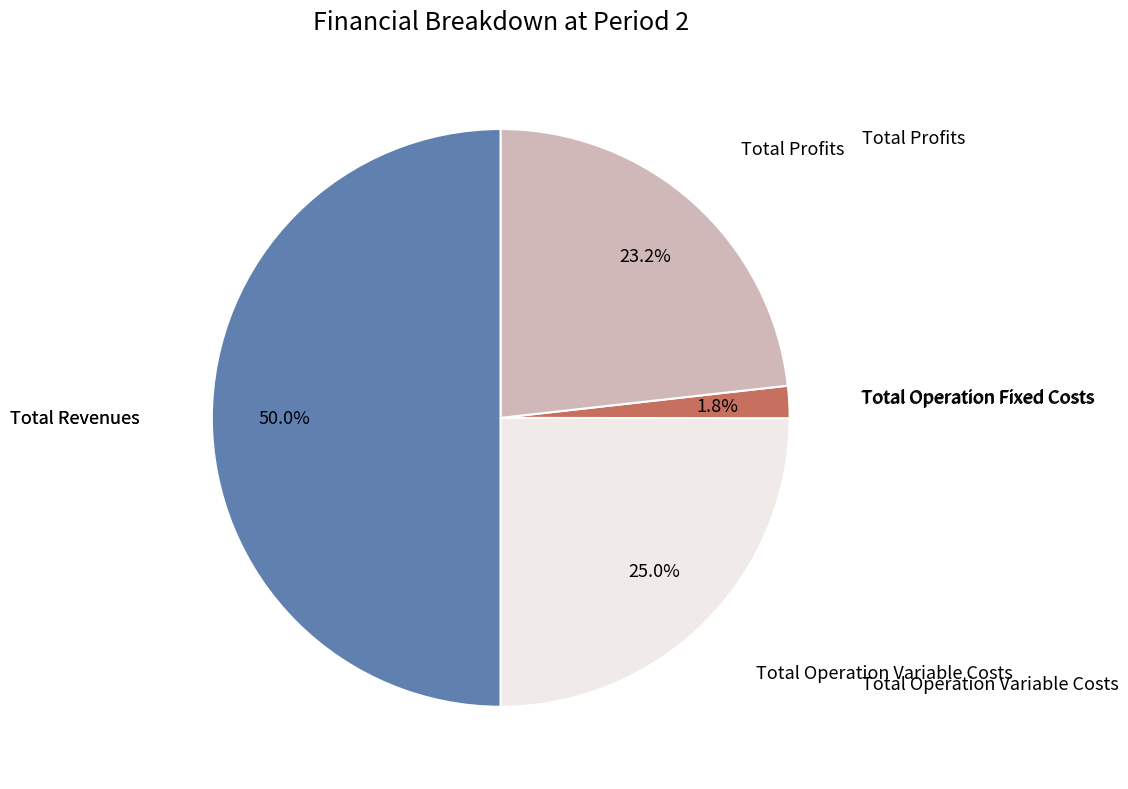

How many slices are in this pie chart?

4